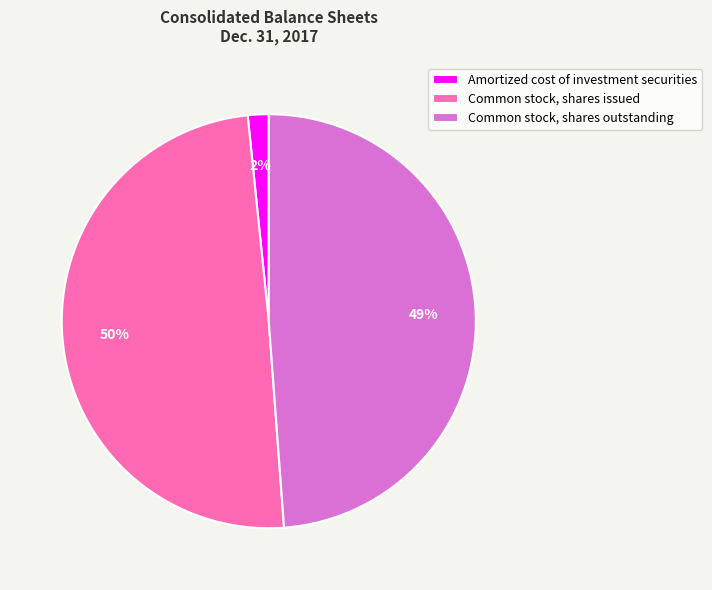

True or false: Amortized cost of investment securities accounts for 2% of the total.

True